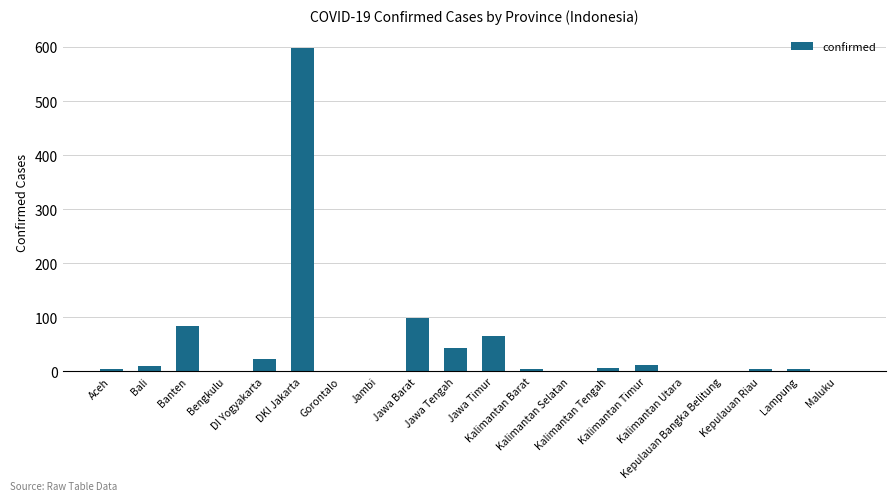

Which has a higher value, Maluku or Banten?

Banten